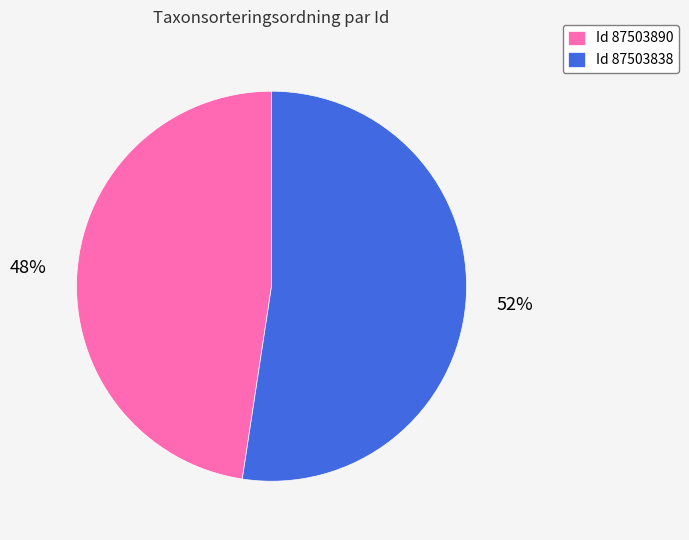

Combined, do Id 87503838 and Id 87503890 account for over 50%?

Yes